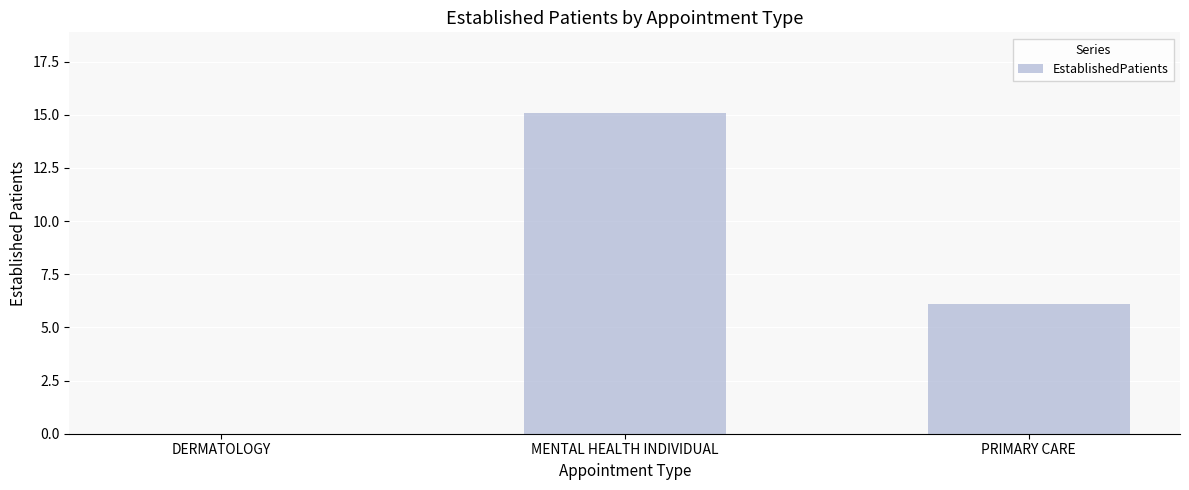

How many positive values are there?

2